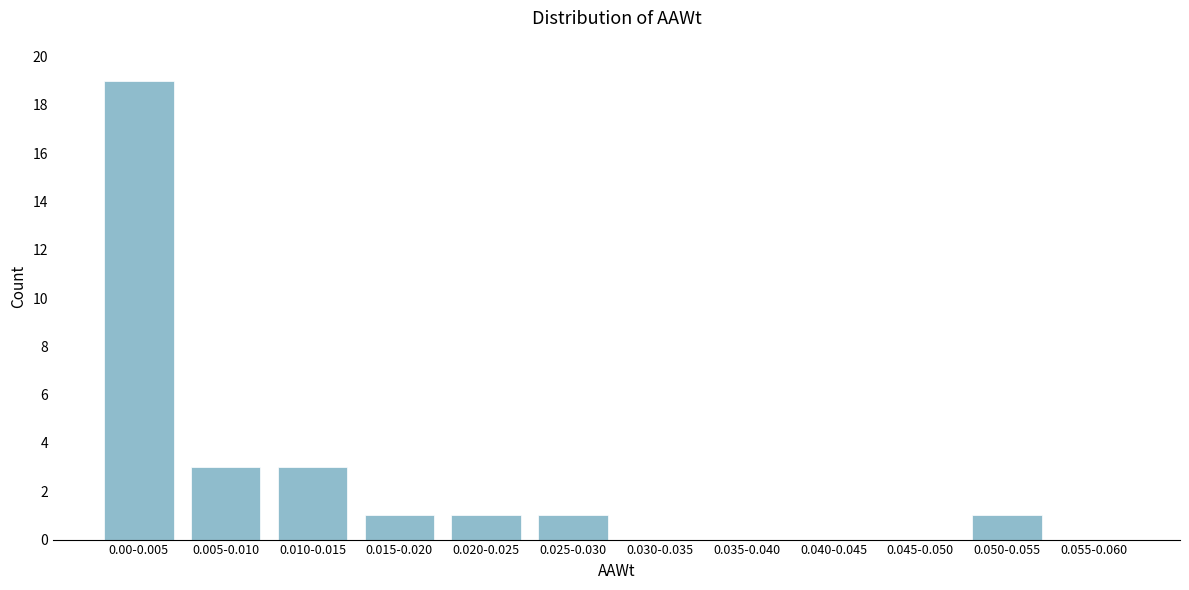

Reading left to right, extract all data points from this chart.

0.00-0.005=19	0.005-0.010=3	0.010-0.015=3	0.015-0.020=1	0.020-0.025=1	0.025-0.030=1	0.030-0.035=0	0.035-0.040=0	0.040-0.045=0	0.045-0.050=0	0.050-0.055=1	0.055-0.060=0